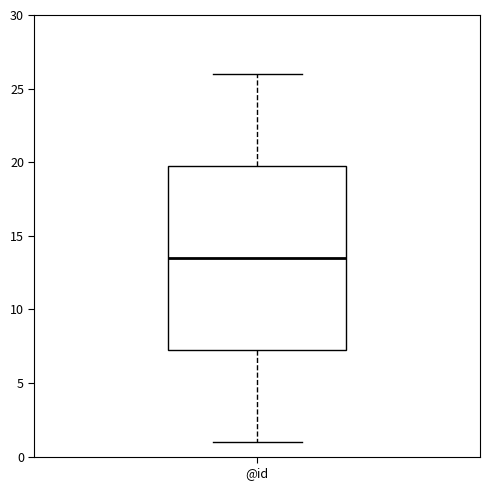

Transcribe this box plot: give where the median line is, the range the box spans, and where the two whiskers end, as read against the y-axis. The values are not printed on the chart, so give them approximately, as read against the axis.

median 13.5, box 7.5 to 20.0, whiskers 1.0 to 26.0